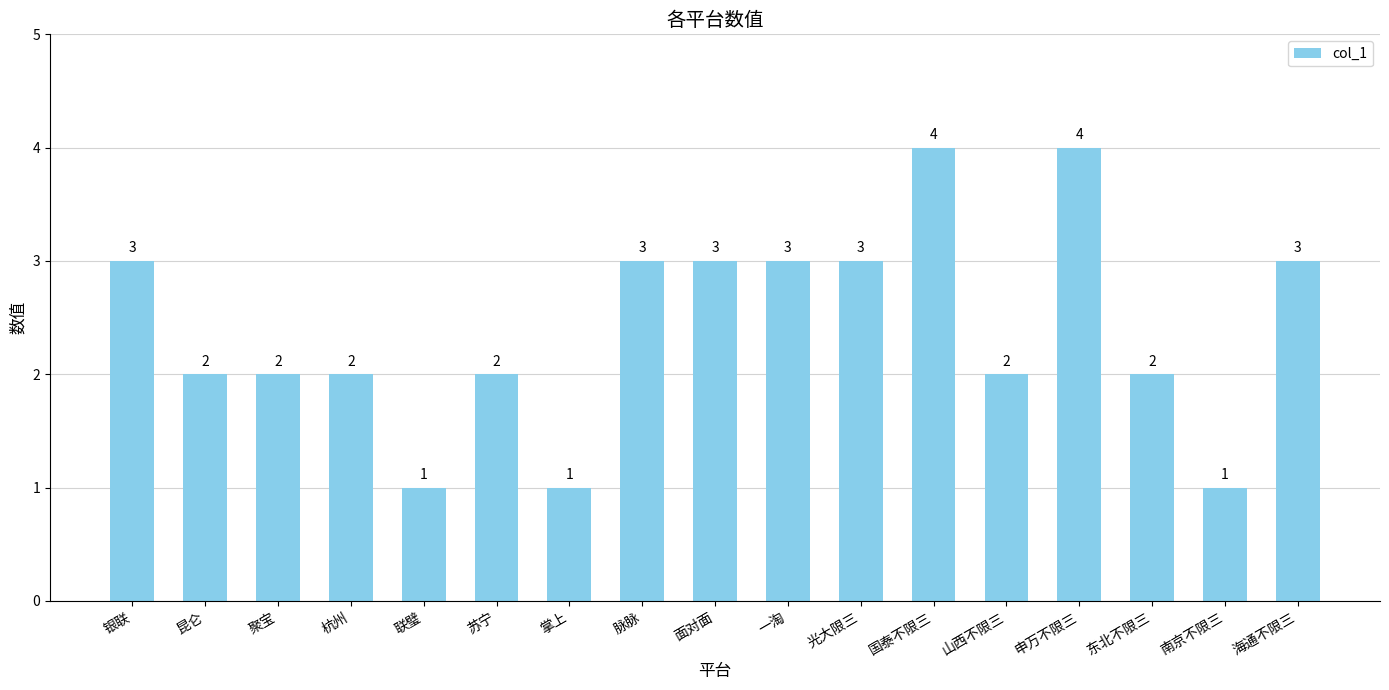

True or false: the data shows 2 at 银联.

False